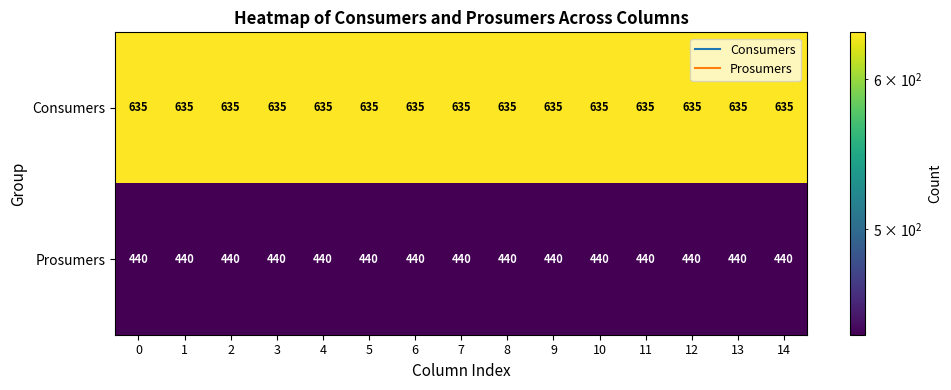

What is the difference between the highest and lowest values at 10?

195